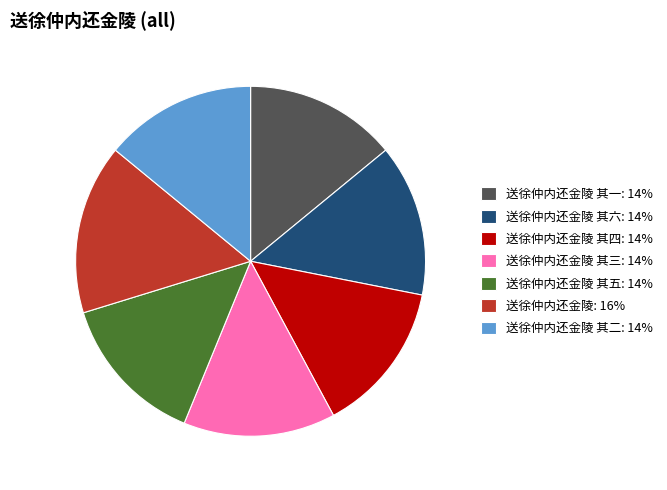

What is the largest slice in the pie chart?

送徐仲内还金陵: 16%